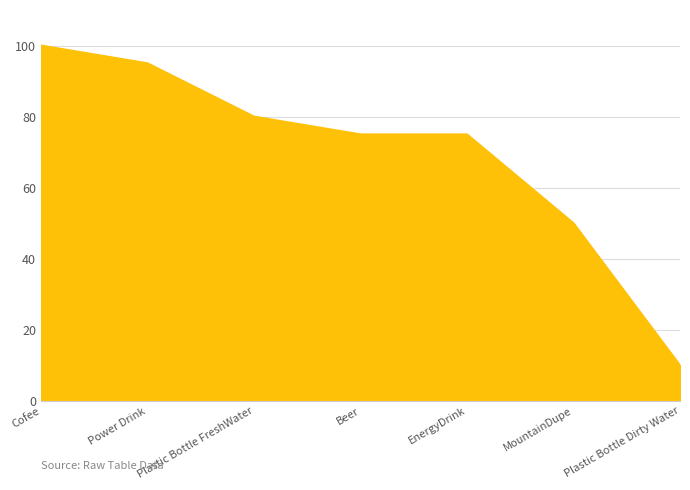

Between MountainDupe and Cofee, which is larger?

Cofee